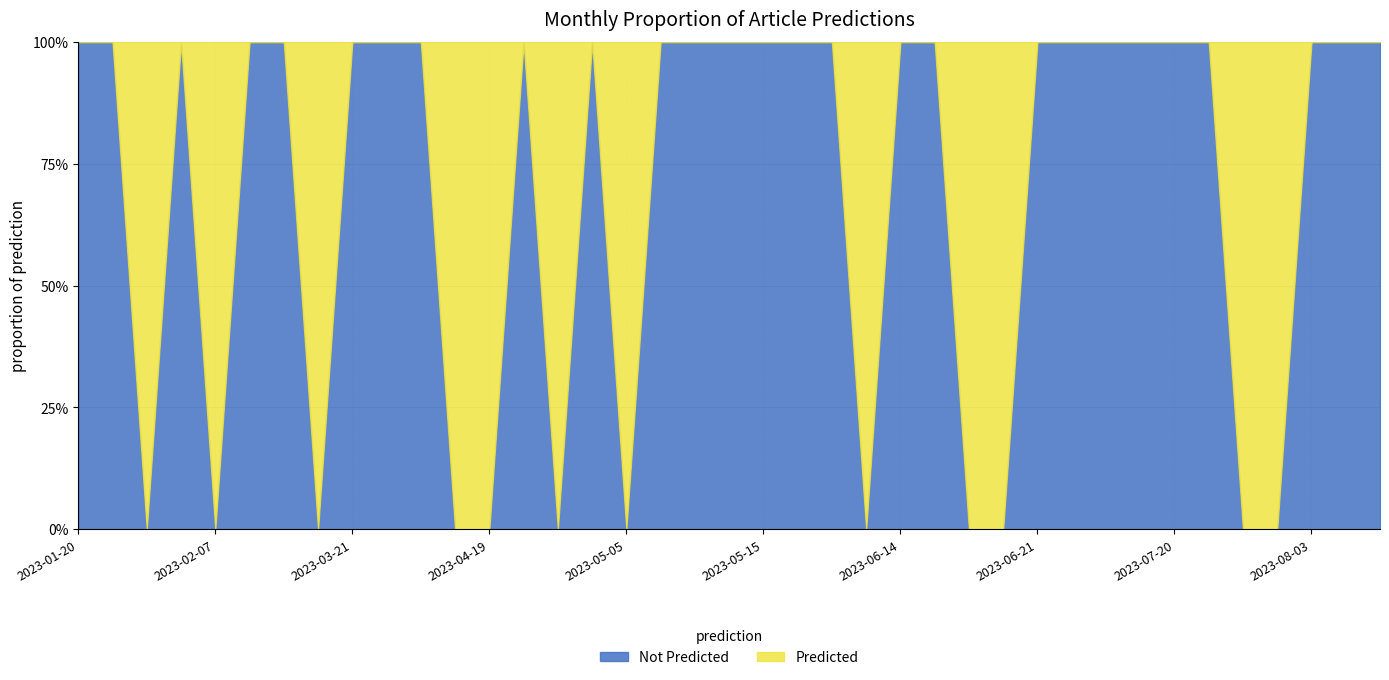

Where do Not Predicted and Predicted first cross each other?

2023-01-27 and 2023-02-03